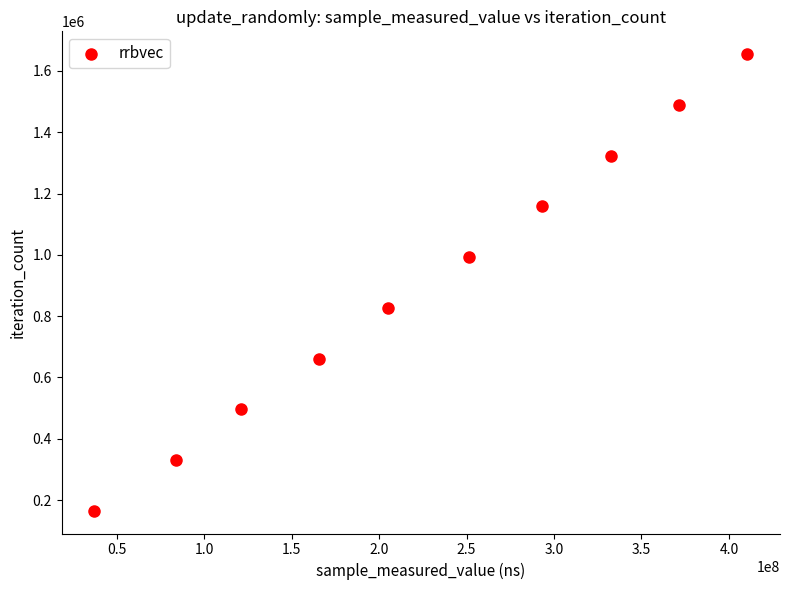

What is the average X value?

227265968